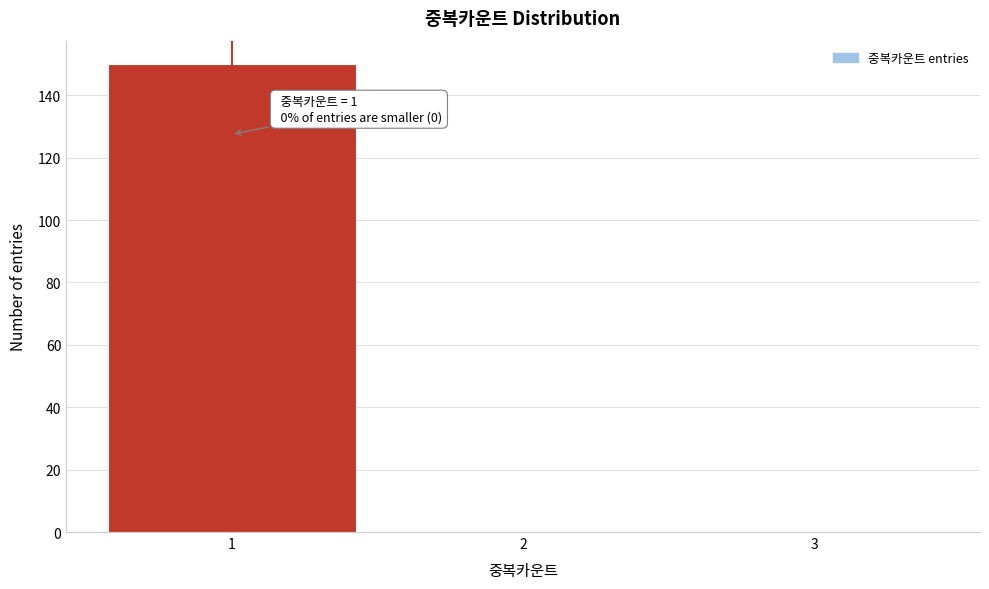

Which range on the x-axis has the tallest bar?

0.5 to 1.5